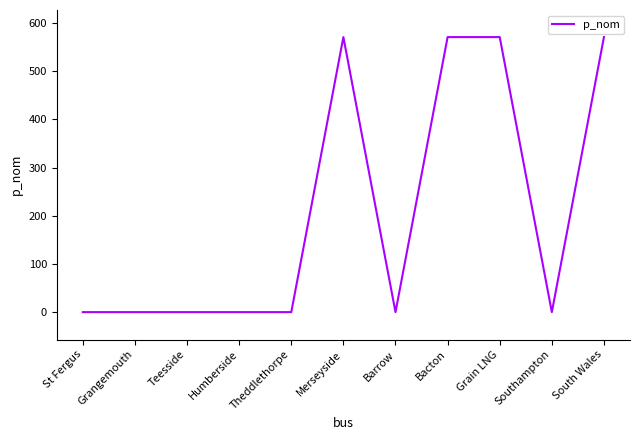

What is the greatest value displayed?

570.8